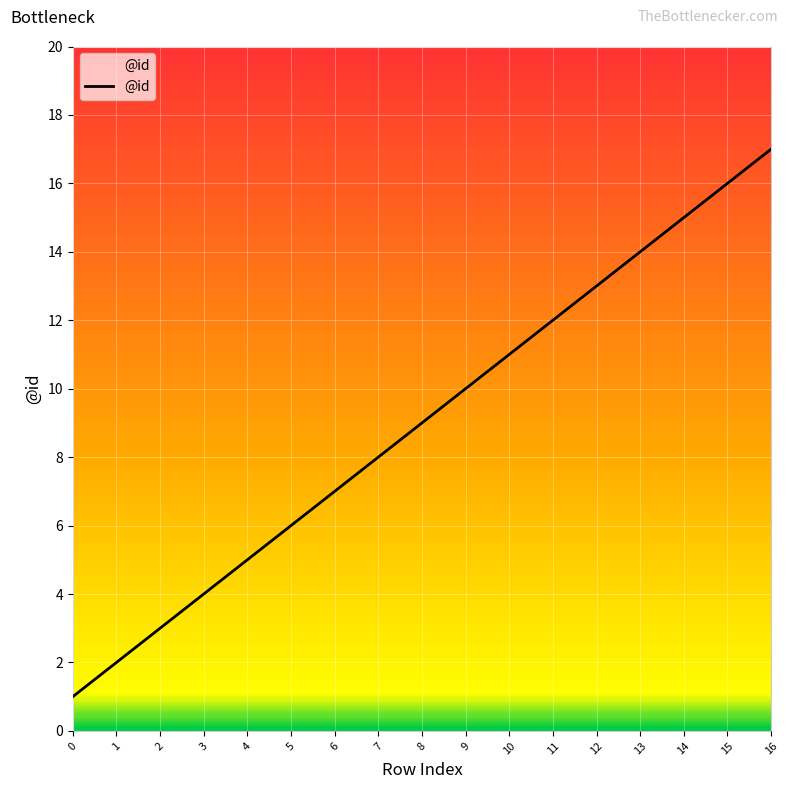

True or false: the data has more than 0 interior local peaks.

False